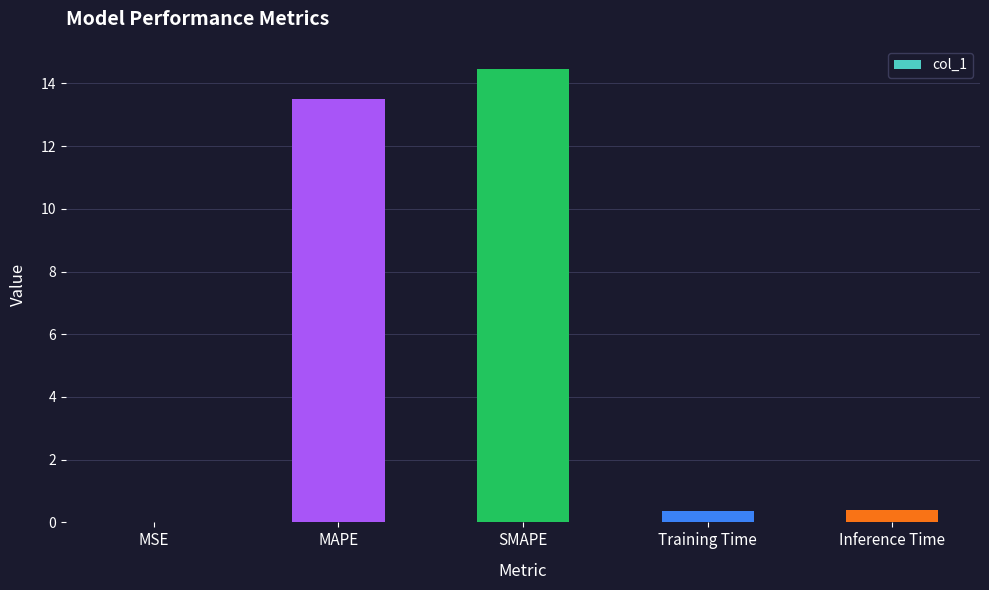

How many series are shown in this chart?

1